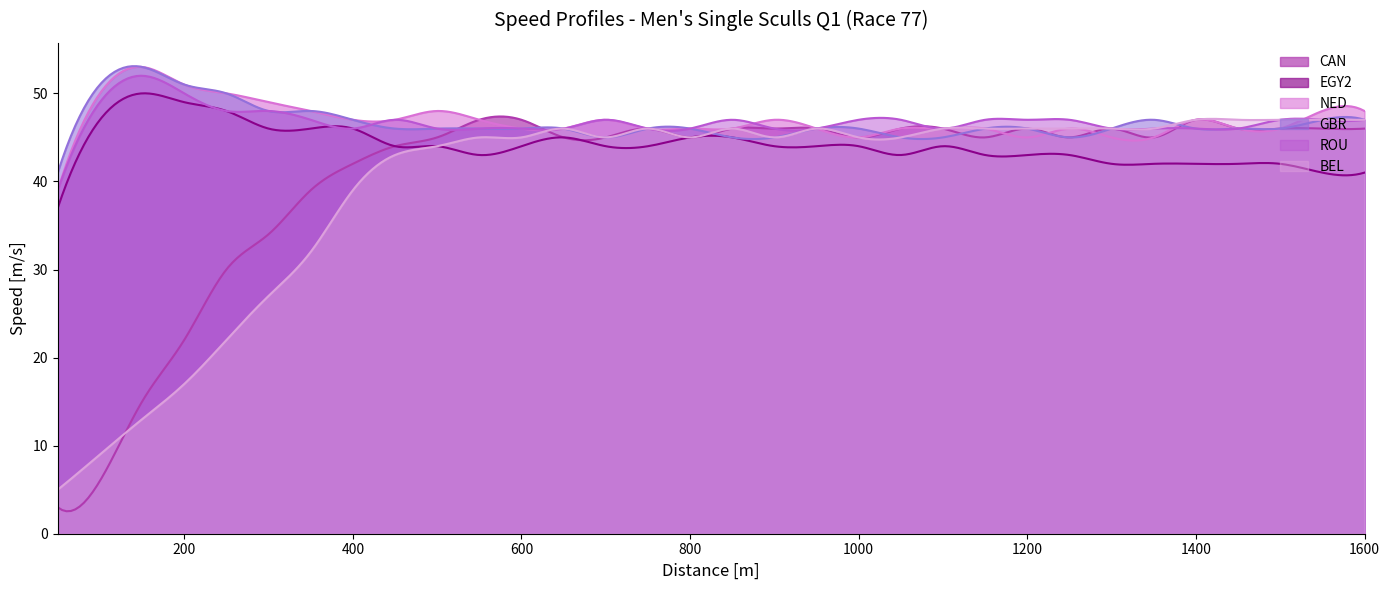

At how many categories does at least one series exceed 11?

300